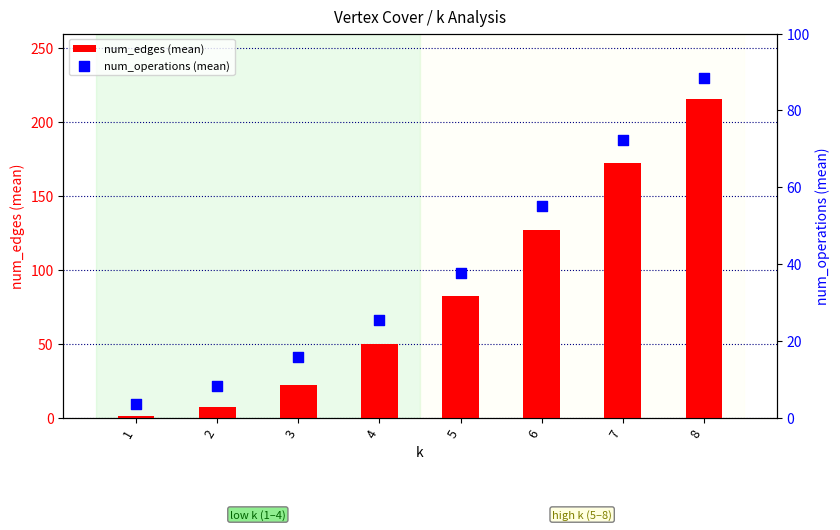

Which series has the largest total across all categories?

num_edges (mean)